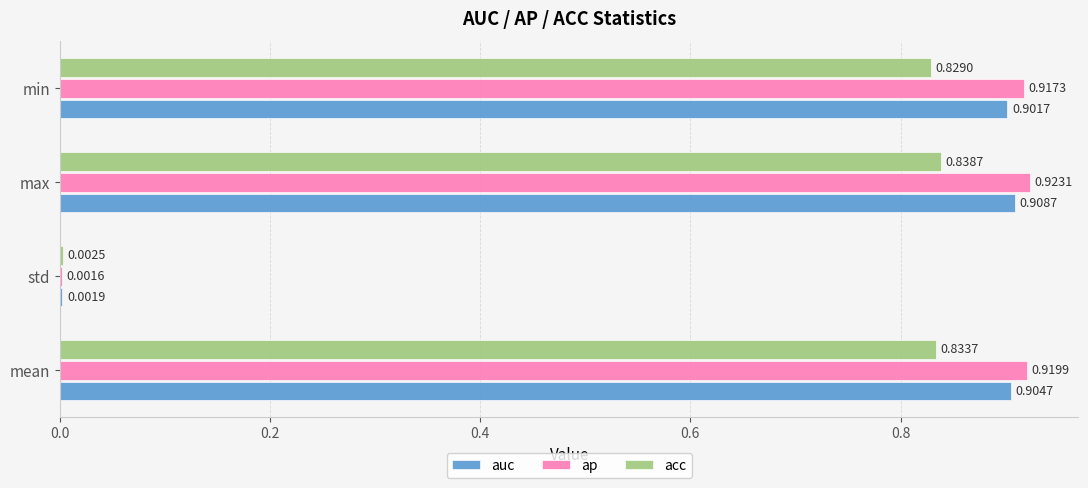

What is the sum of all ap values?

2.8